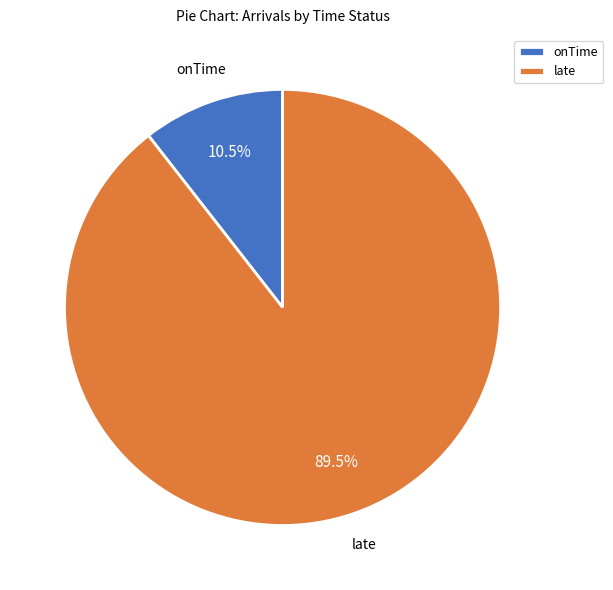

Which category has the smallest portion of the pie?

onTime